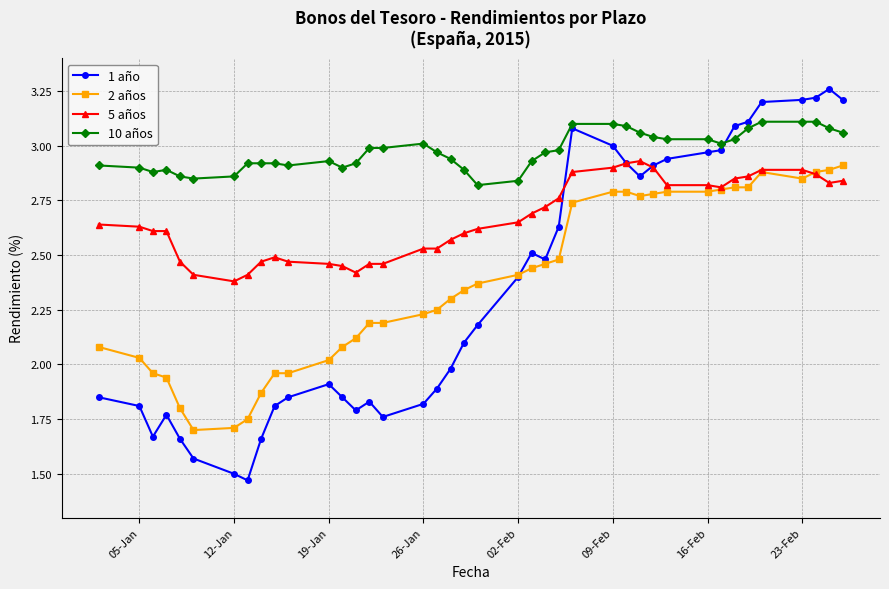

True or false: 5 años and 10 años intersect in this chart.

False